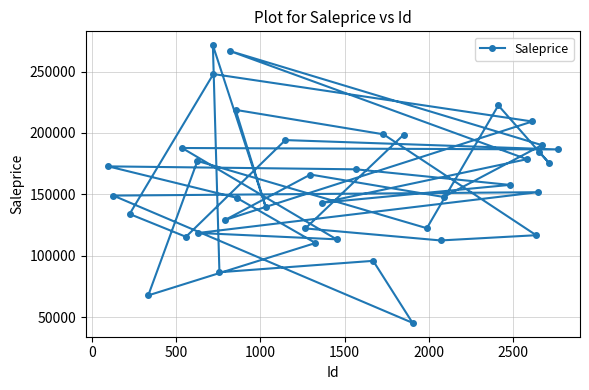

What is the maximum value shown in the chart?

271434.3